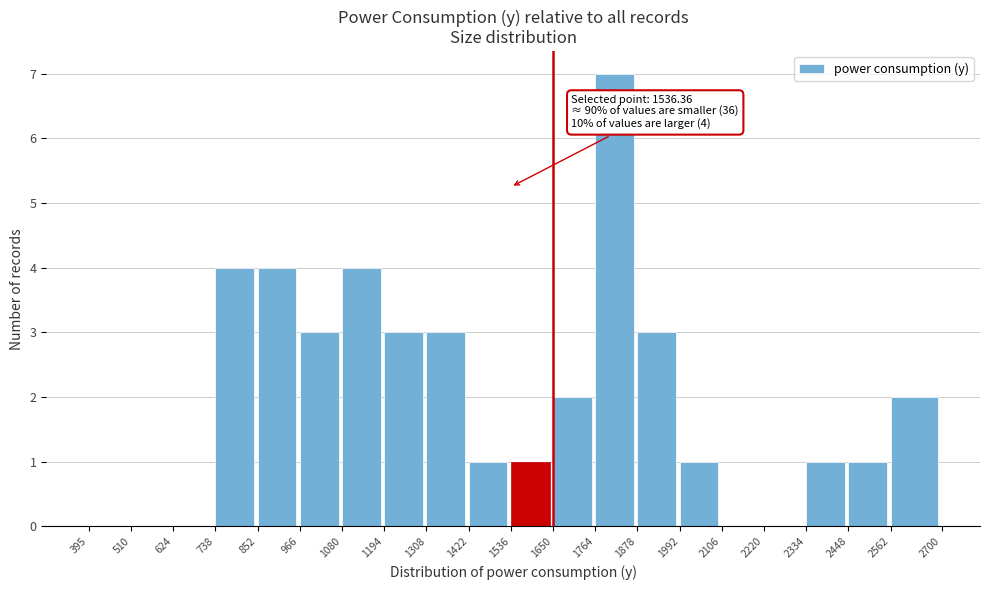

Which range on the x-axis has the tallest bar?

1764 to 1878